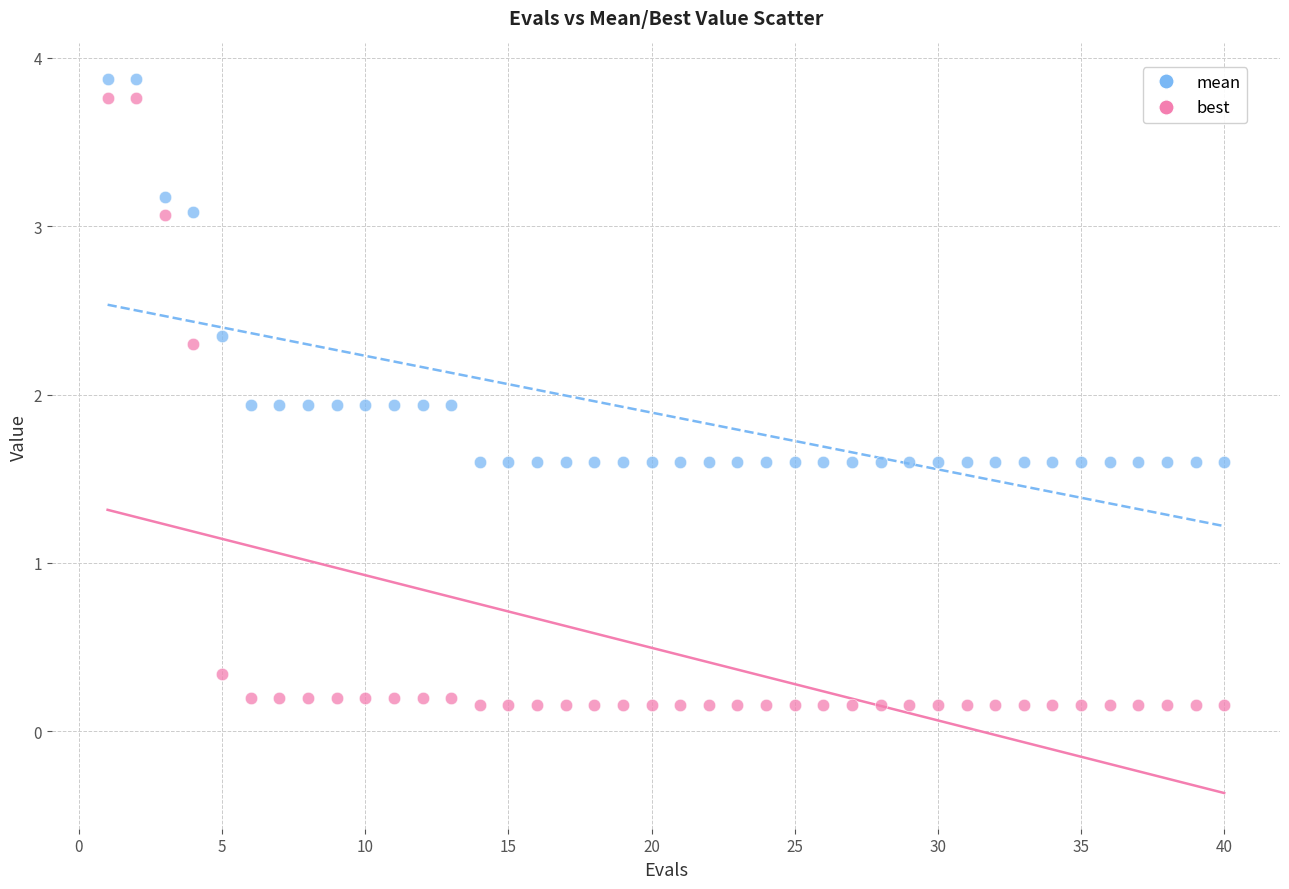

Which series has the widest spread of Y values?

best